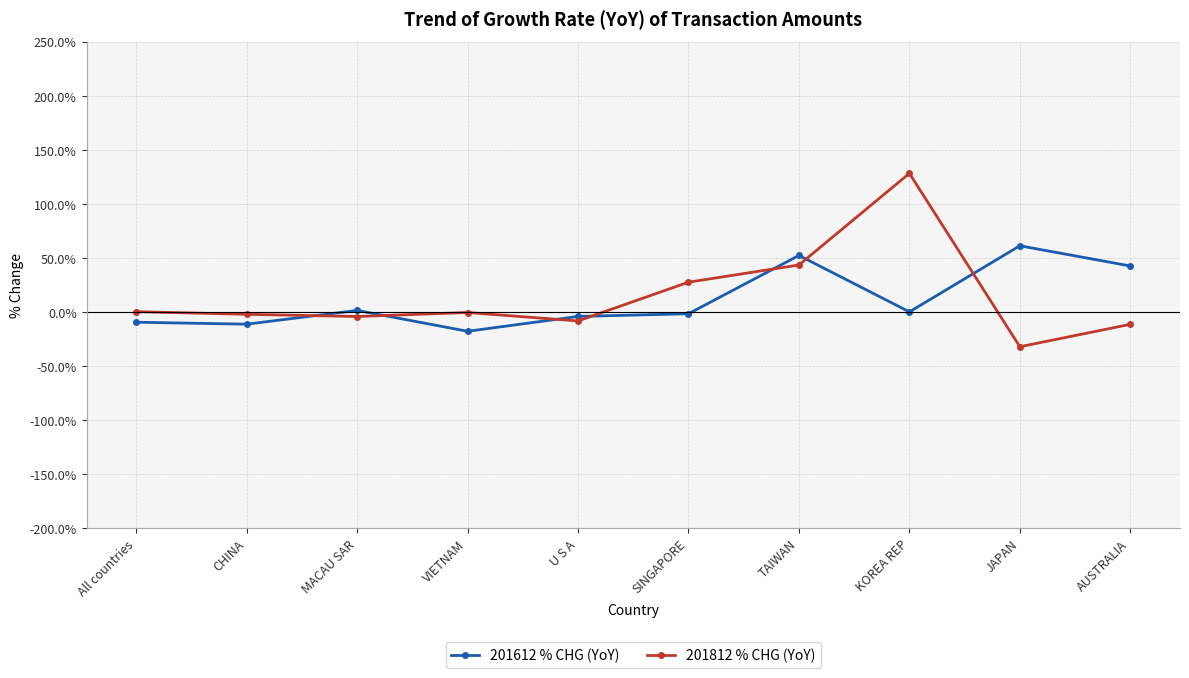

Count the number of data series in this chart.

2